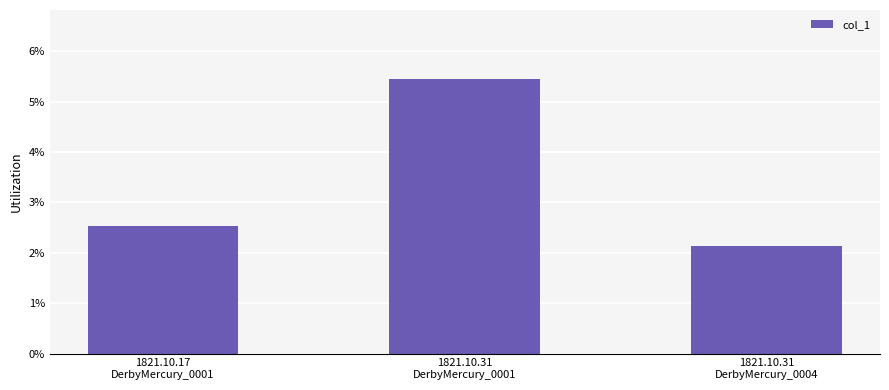

Does the chart contain any negative values?

No